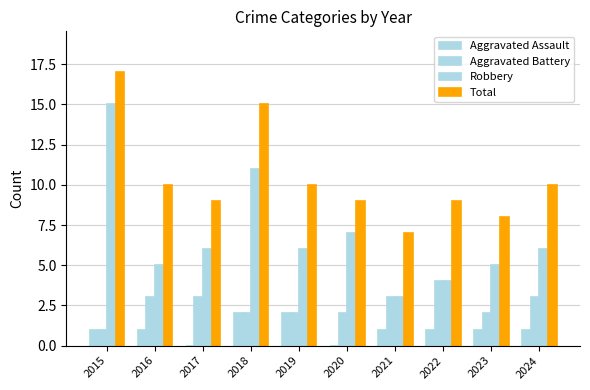

Count the number of data series in this chart.

4